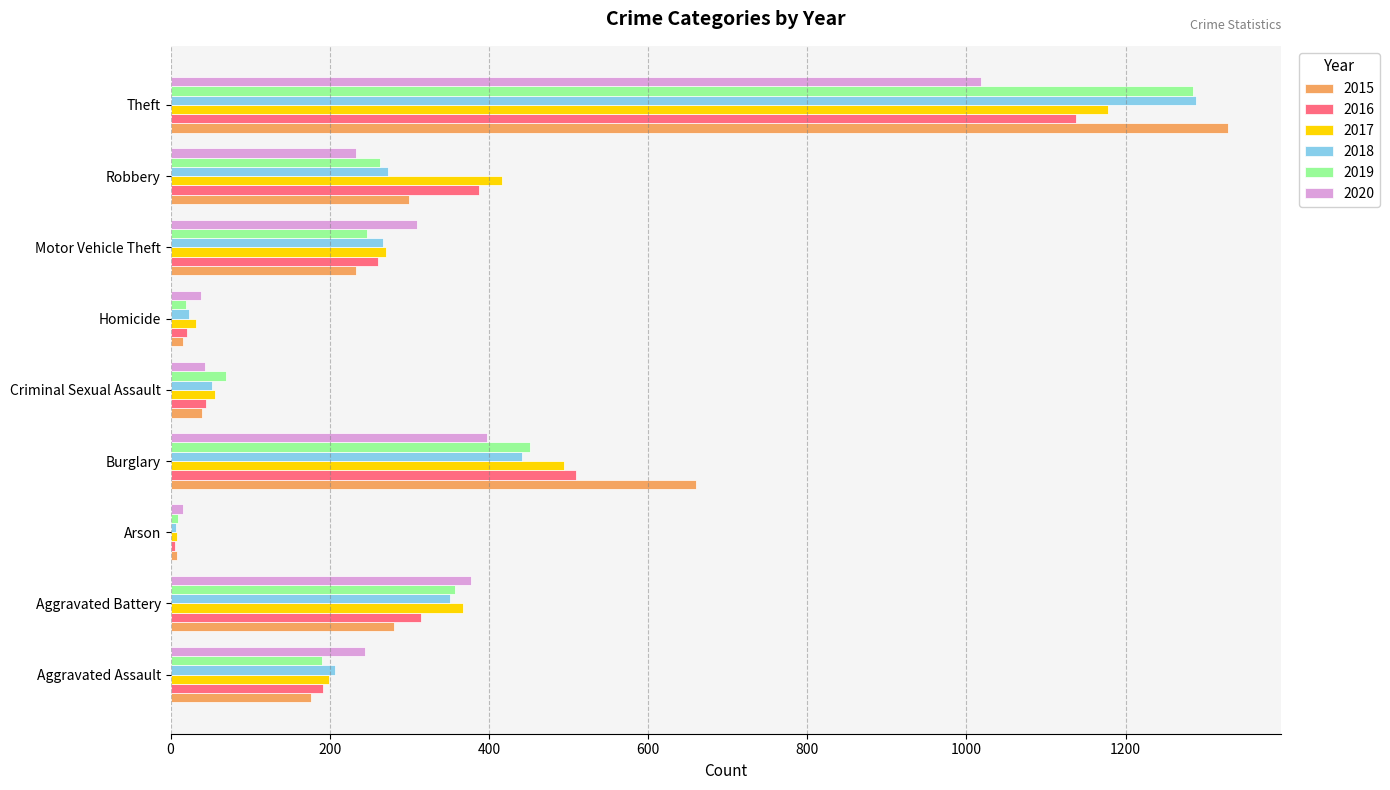

What is the greatest value displayed?

1329